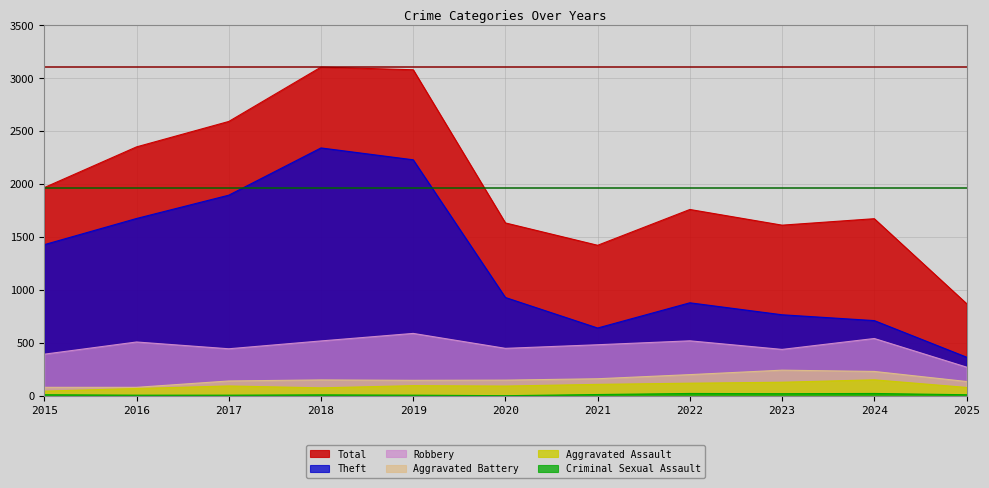

What is the highest value of the Aggravated Battery series?

244